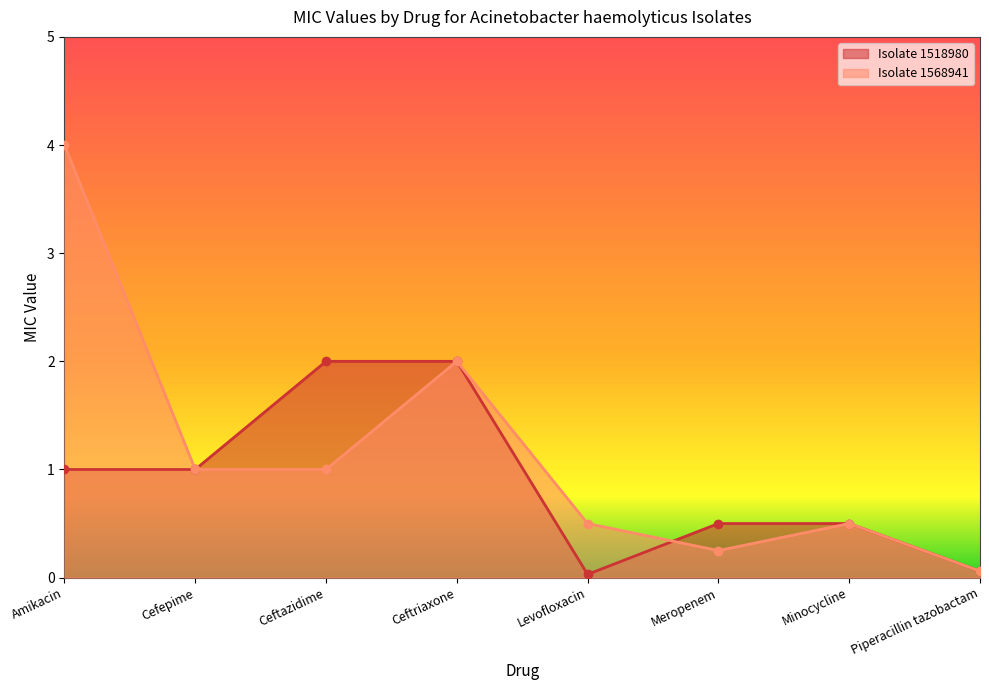

Reading left to right, list all the values displayed in this chart.

Isolate 1518980: 1.0	1.0	2.0	2.0	0.0	0.5	0.5	0.1
Isolate 1568941: 4.0	1.0	1.0	2.0	0.5	0.2	0.5	0.1